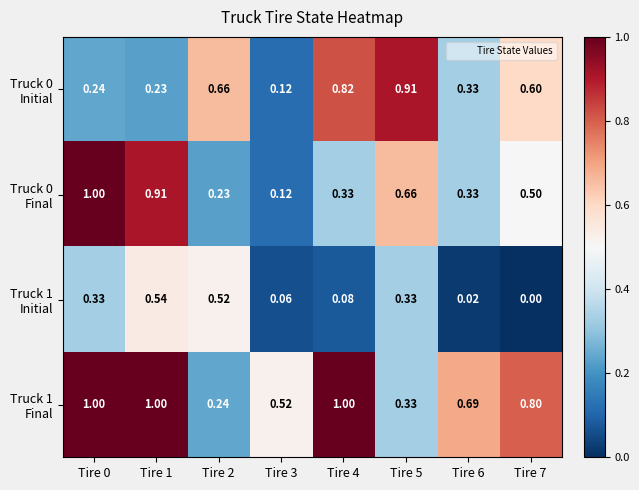

At Tire 2, list the series in order from largest to smallest.

Truck 0 Initial, Truck 1 Initial, Truck 1 Final, Truck 0 Final